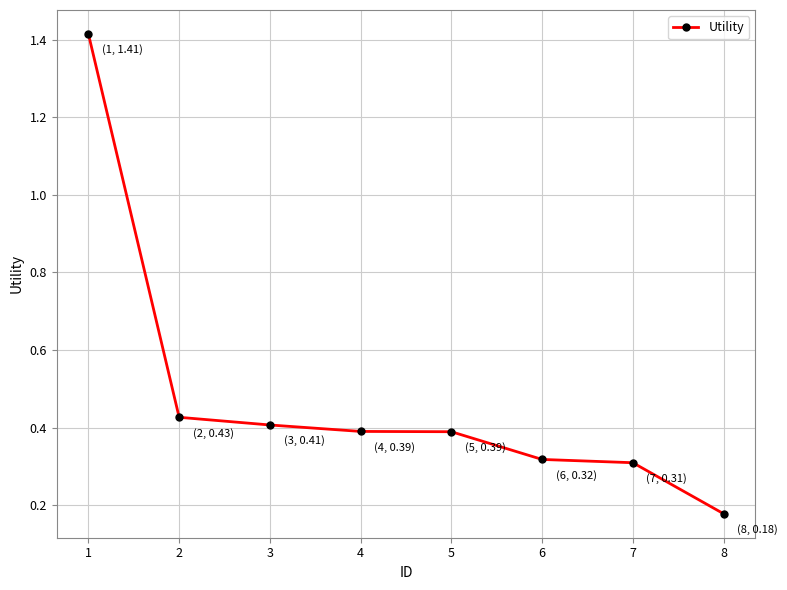

True or false: the data shows 0.5 at 7.

False